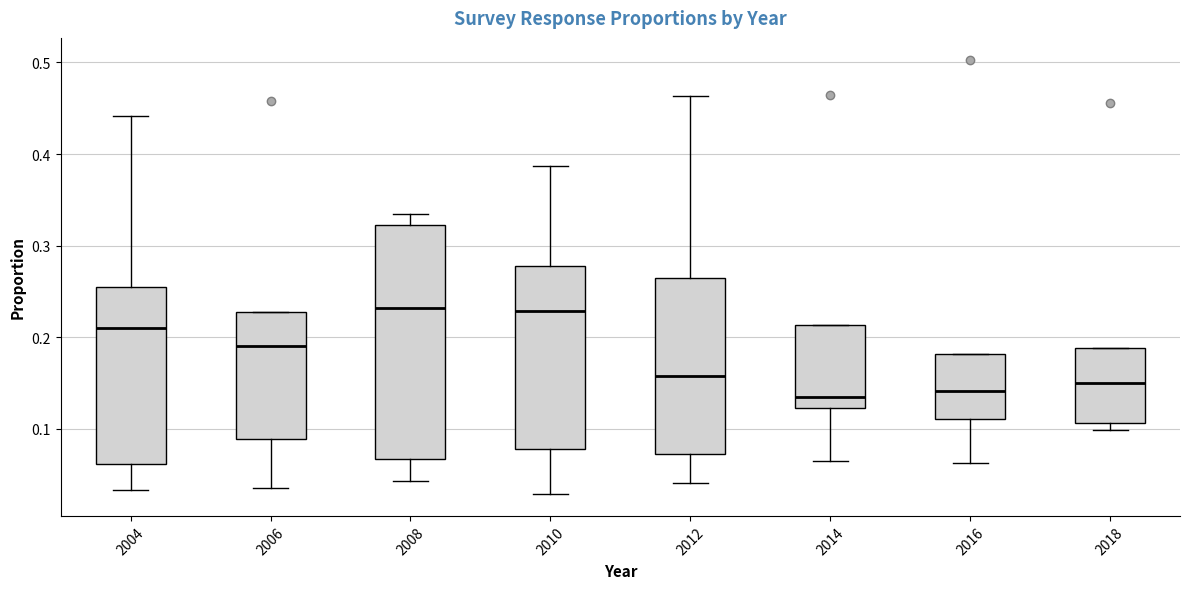

Where does the median line of the box at x = 2014 sit on the y-axis? The values are not printed on the chart, so give them approximately, as read against the axis.

0.14